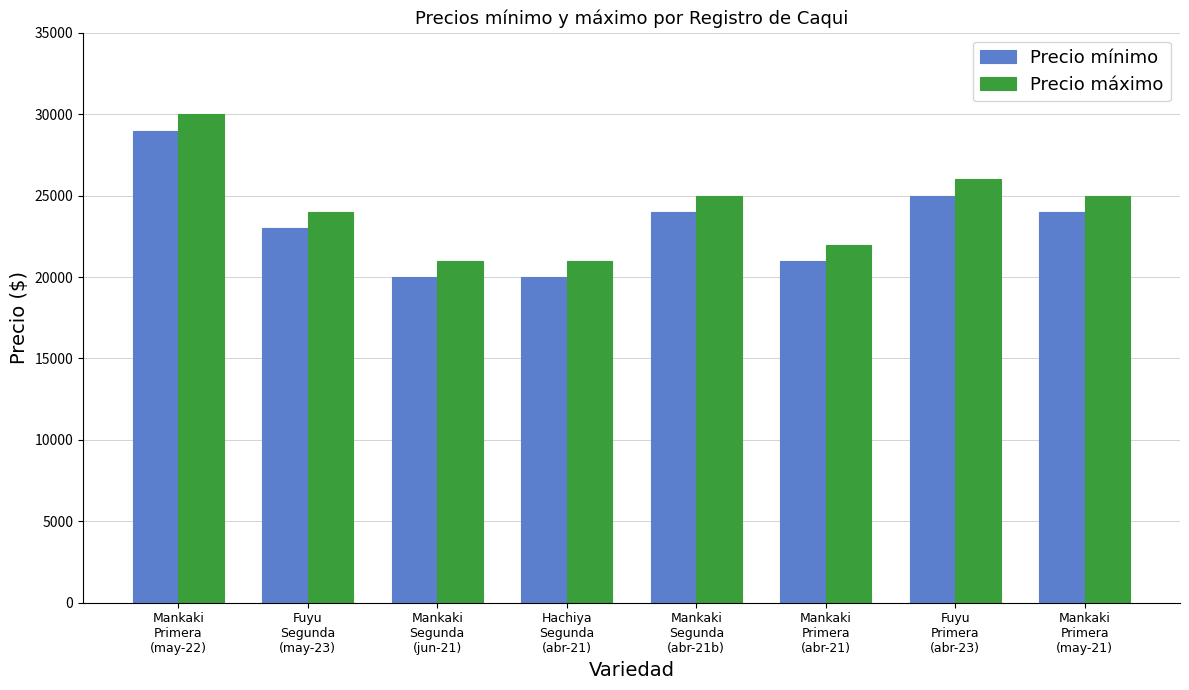

What is the difference between the highest and lowest values at Hachiya
Segunda
(abr-21)?

1000